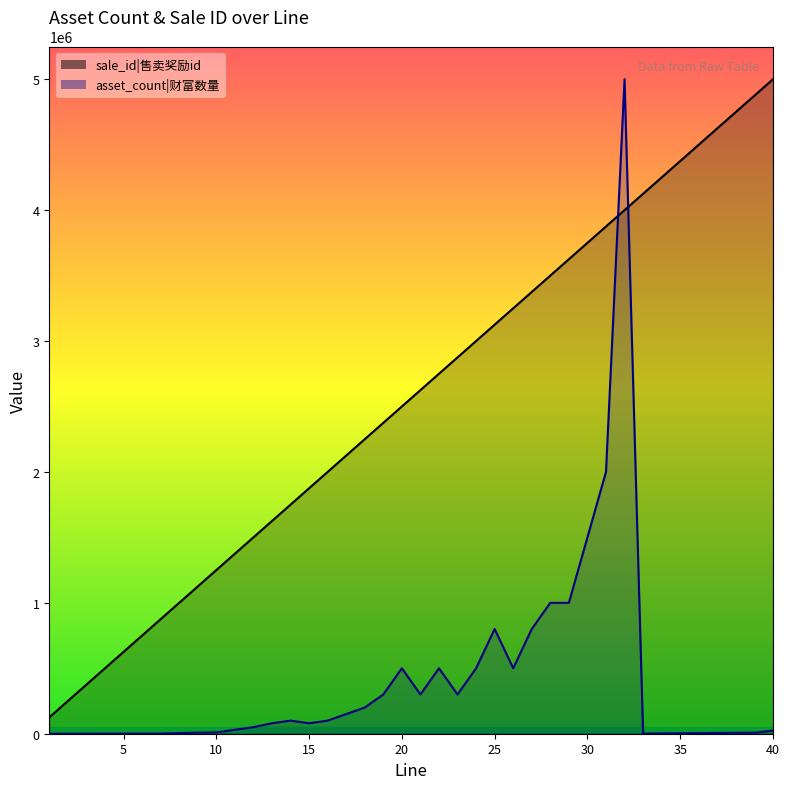

True or false: sale_id has a value of 2628926 at 33.

False